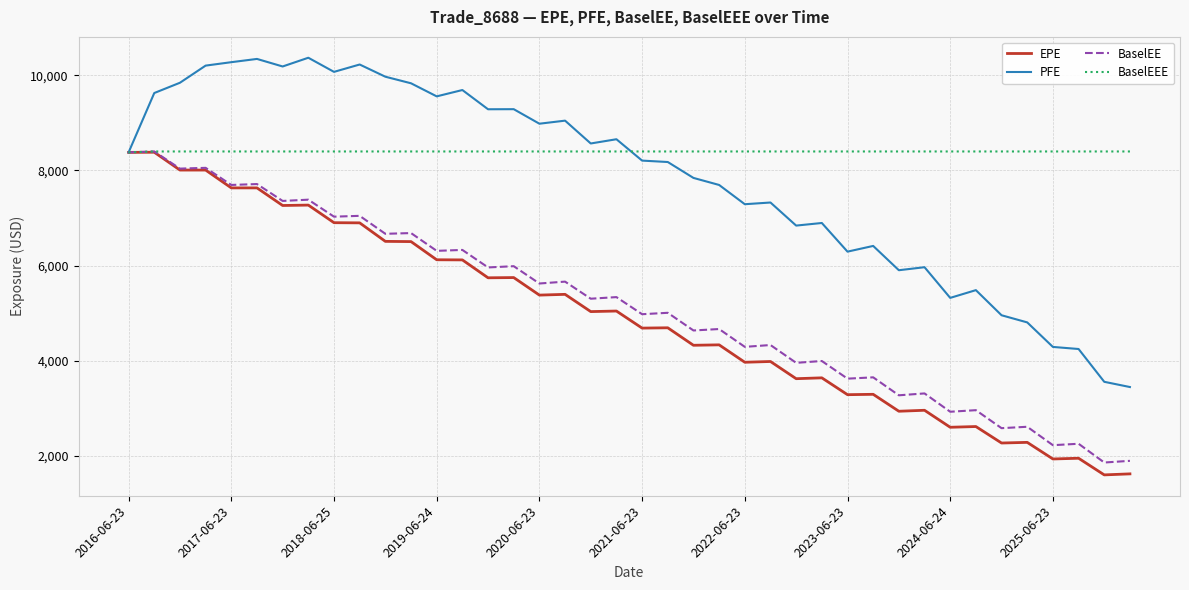

How many series are shown in this chart?

4